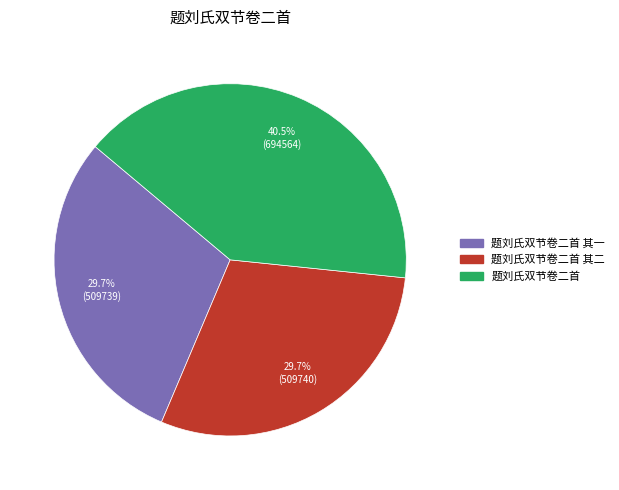

Is there a majority slice in this chart?

No